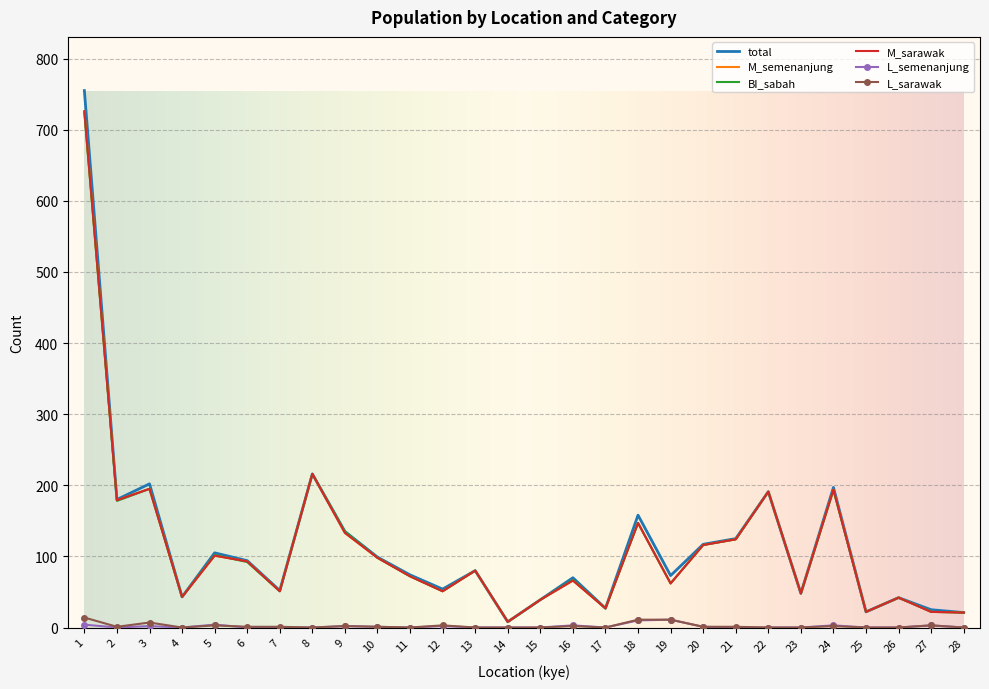

Where is the first local maximum for M_sarawak?

3